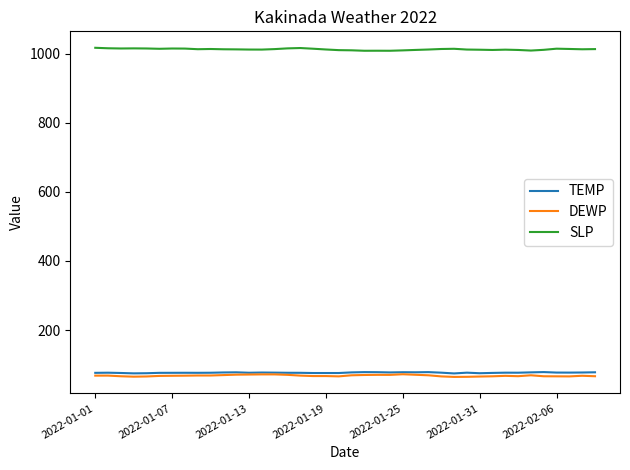

What is the maximum value for SLP?

1017.5